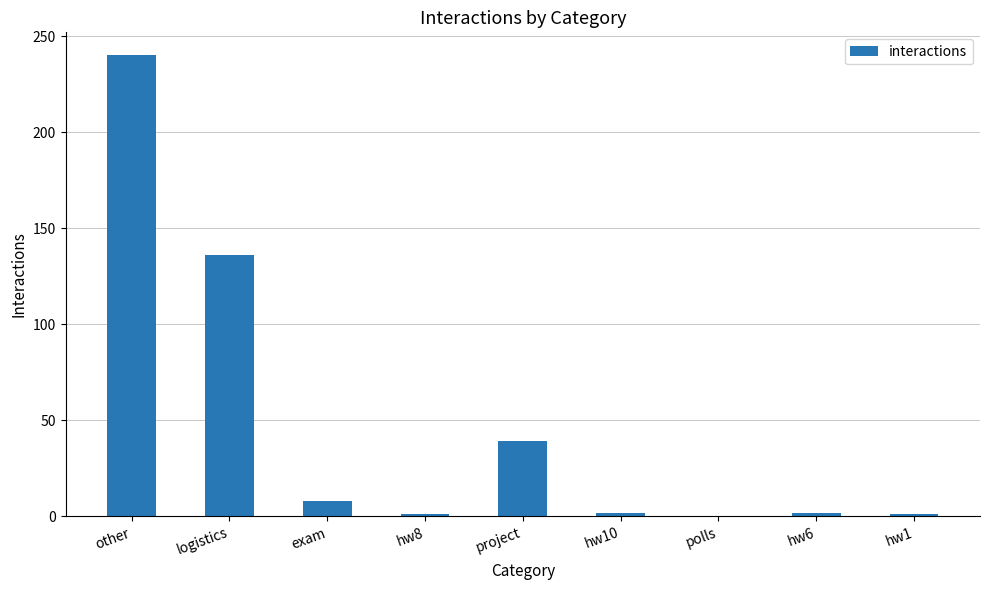

What is the change in value from hw10 to hw1?

-1